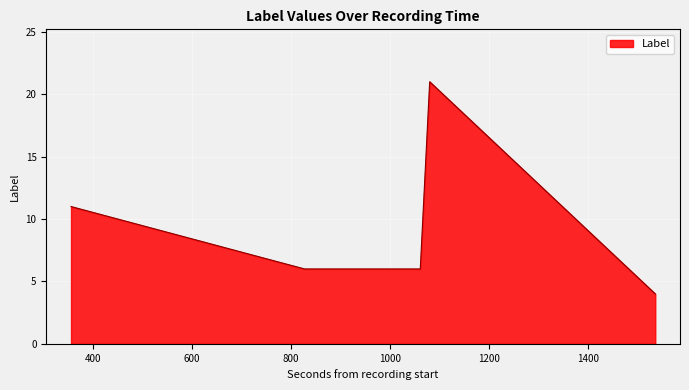

True or false: the data has more than 2 interior local peaks.

False